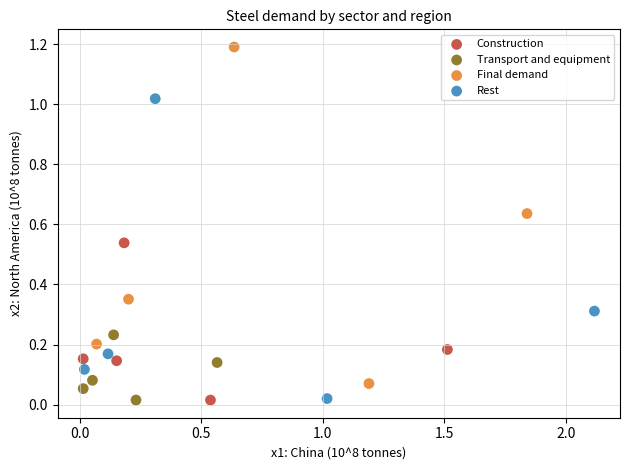

Which series has the widest spread of Y values?

Final demand